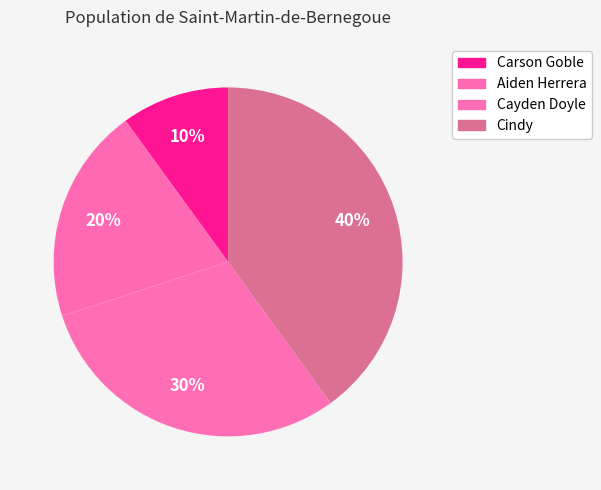

How many segments does this pie chart have?

4